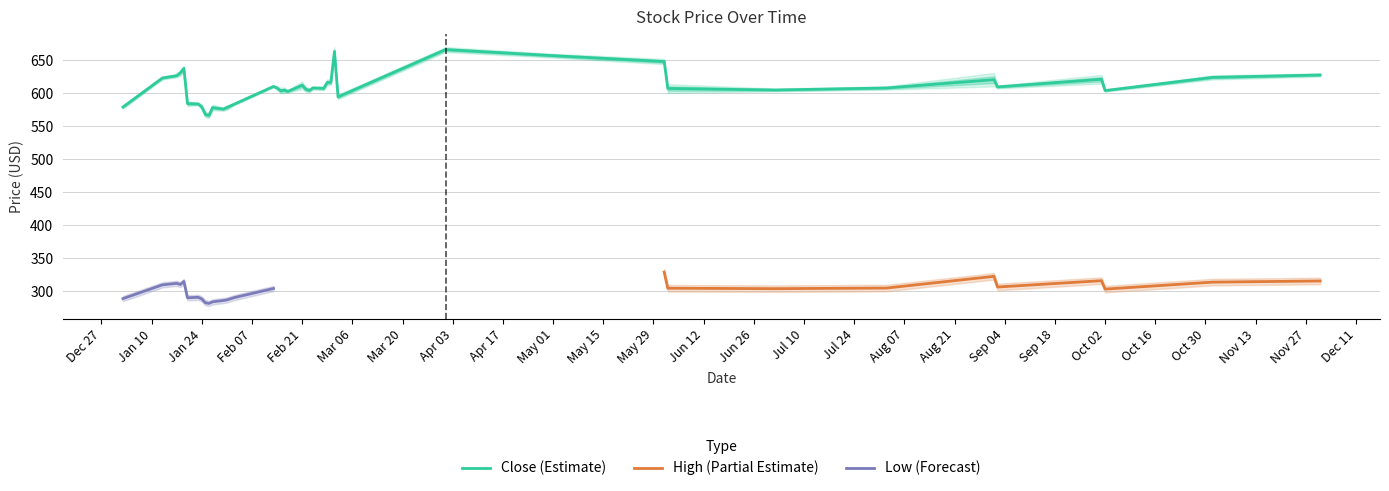

List the labels in order of High value, smallest first.

2012-01-26, 2012-01-25, 2012-01-30, 2012-01-27, 2012-01-31, 2012-01-02, 2012-02-02, 2012-01-24, 2012-01-23, 2012-01-20, 2012-03-02, 2012-02-17, 2012-02-23, 2012-10-02, 2012-02-16, 2012-07-02, 2012-06-02, 2012-08-02, 2012-02-24, 2012-02-14, 2012-02-27, 2012-02-15, 2012-02-13, 2012-09-02, 2012-02-22, 2012-02-21, 2012-02-28, 2012-02-29, 2012-01-13, 2012-11-01, 2012-01-17, 2012-12-01, 2012-10-01, 2012-01-18, 2012-01-19, 2012-09-01, 2012-06-01, 2012-05-01, 2012-03-01, 2012-04-01